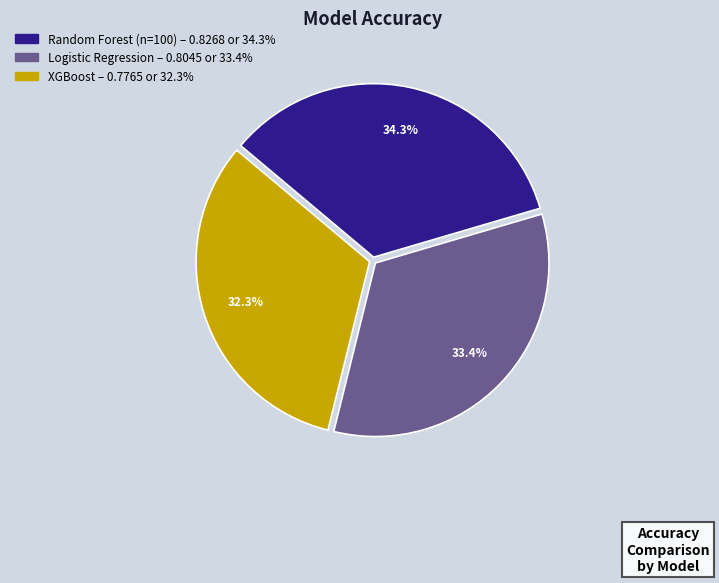

To the nearest percent, what percentage of the pie is Logistic Regression?

33%